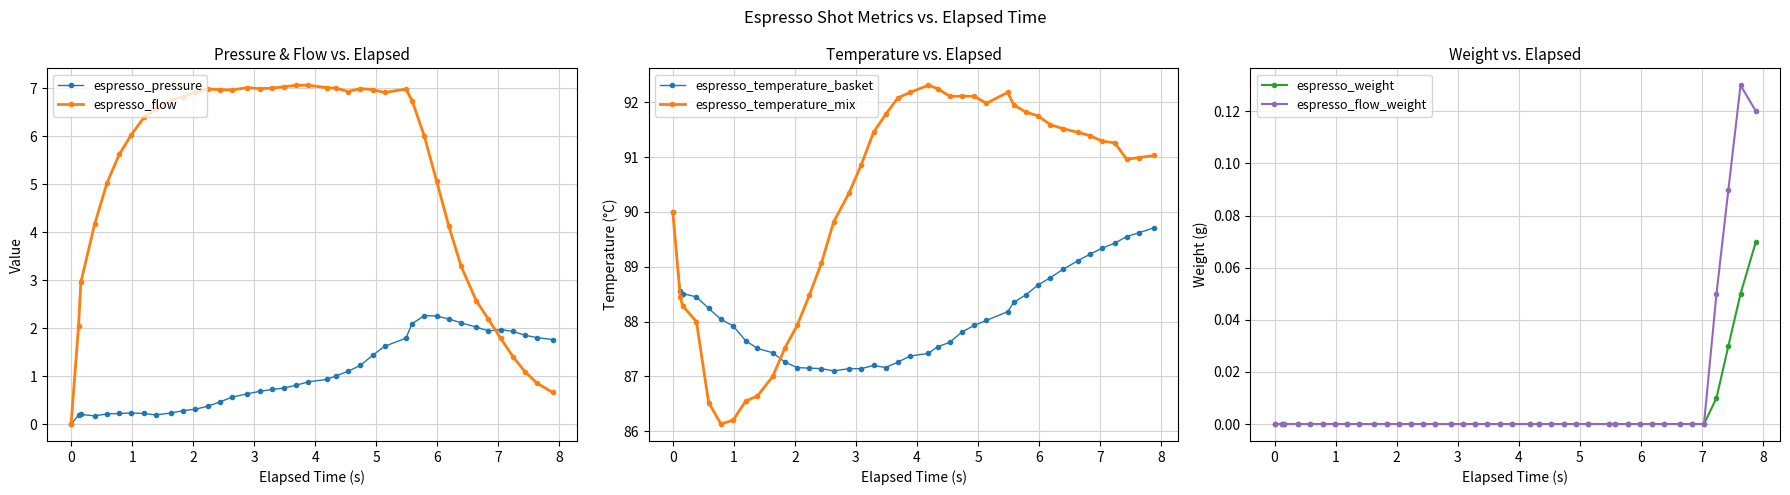

What is the minimum value for espresso_temperature_mix?

86.1